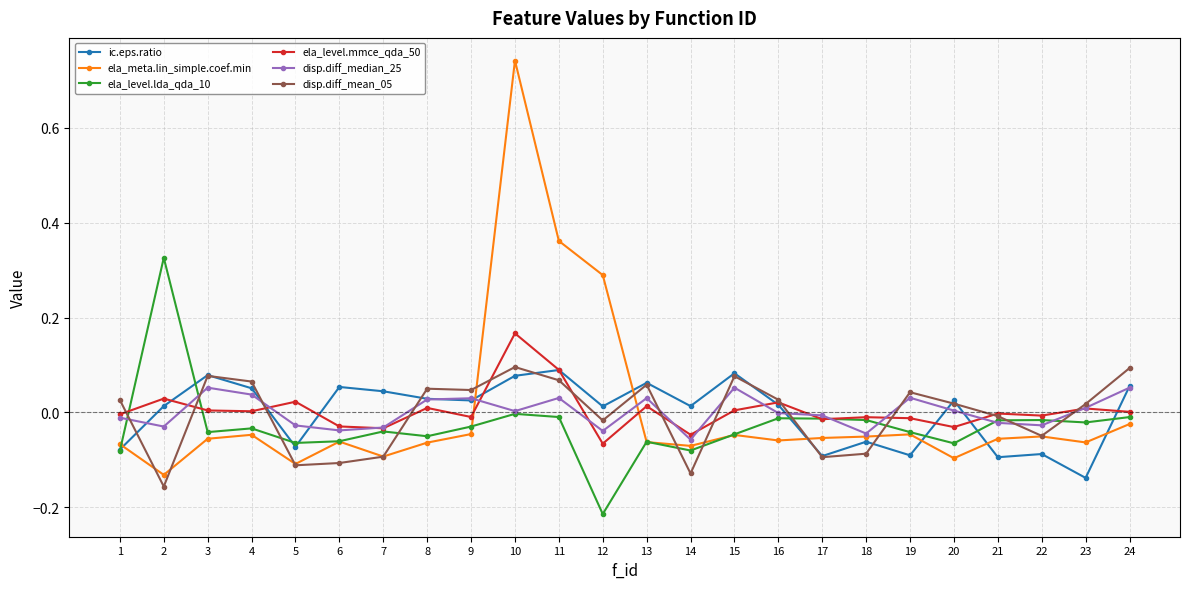

How many values in ic.eps.ratio are above zero?

16